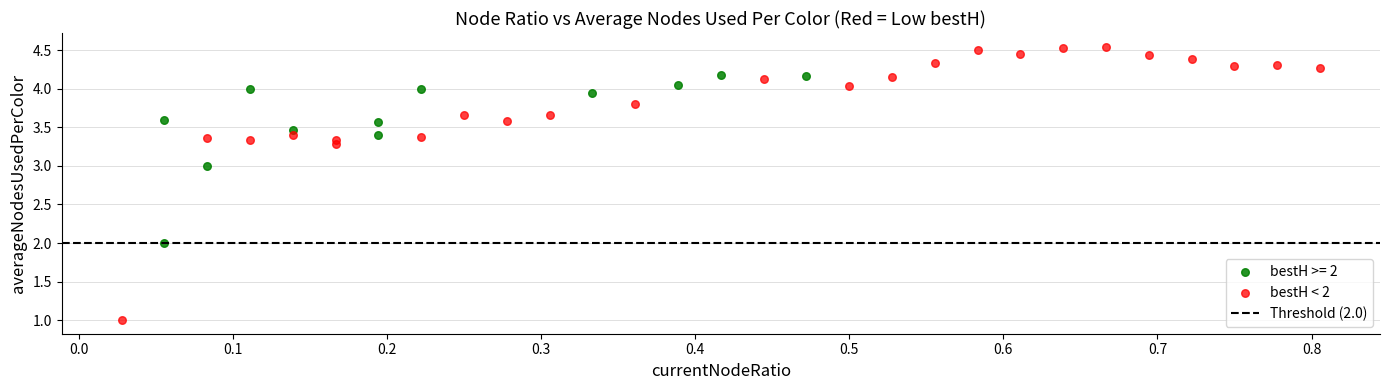

Which series reaches the maximum Y coordinate?

bestH < 2